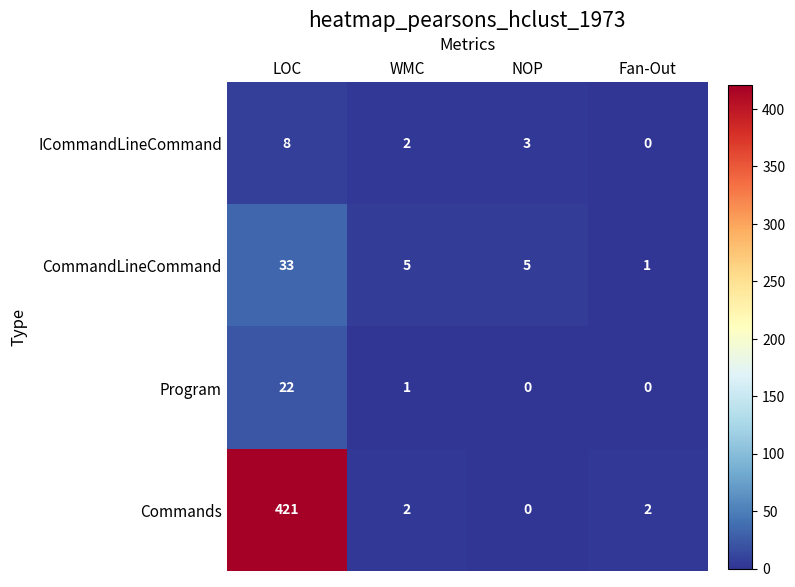

Rank the categories by ICommandLineCommand value from lowest to highest.

Fan-Out, WMC, NOP, LOC